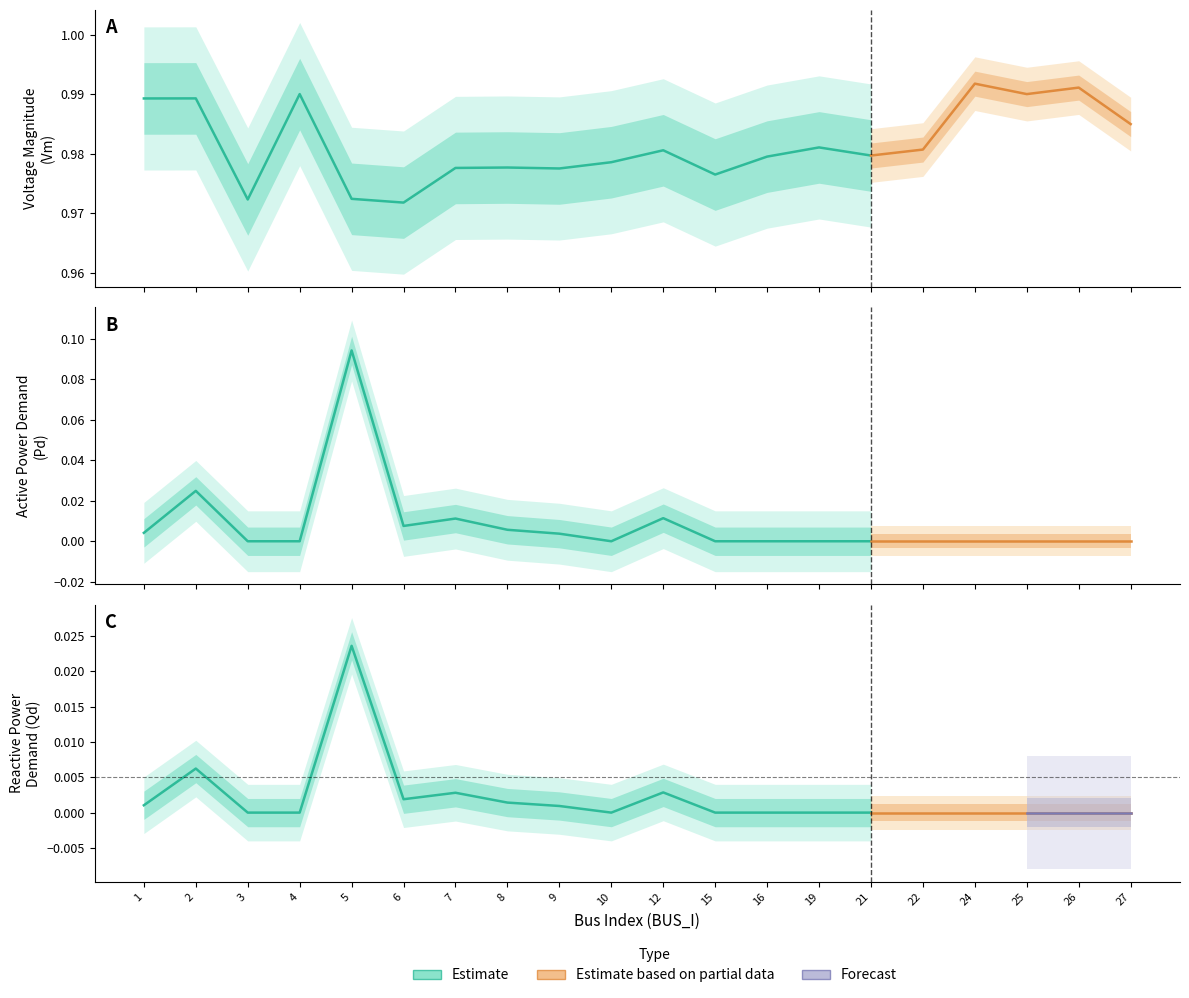

True or false: Vm and Pd intersect in this chart.

False